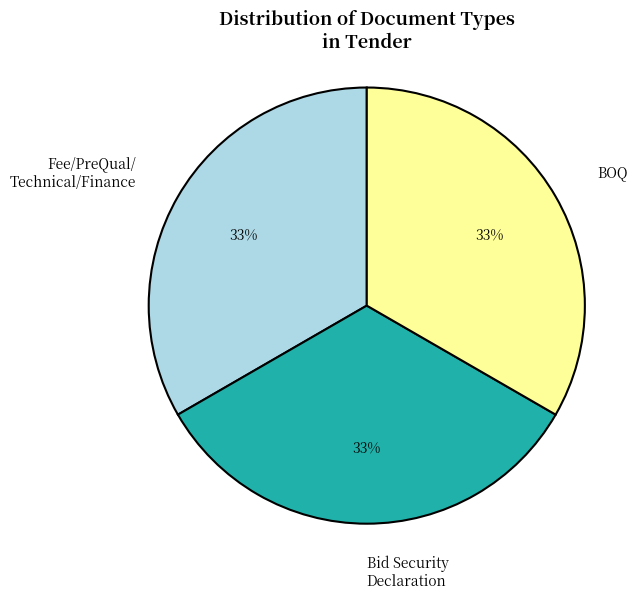

To the nearest percent, what is the difference between the largest and smallest slice percentages?

0%